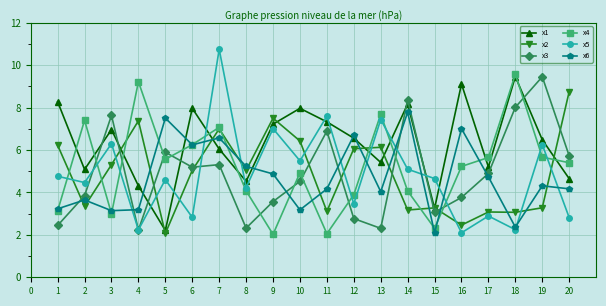

At which label does x2 reach its minimum?

5